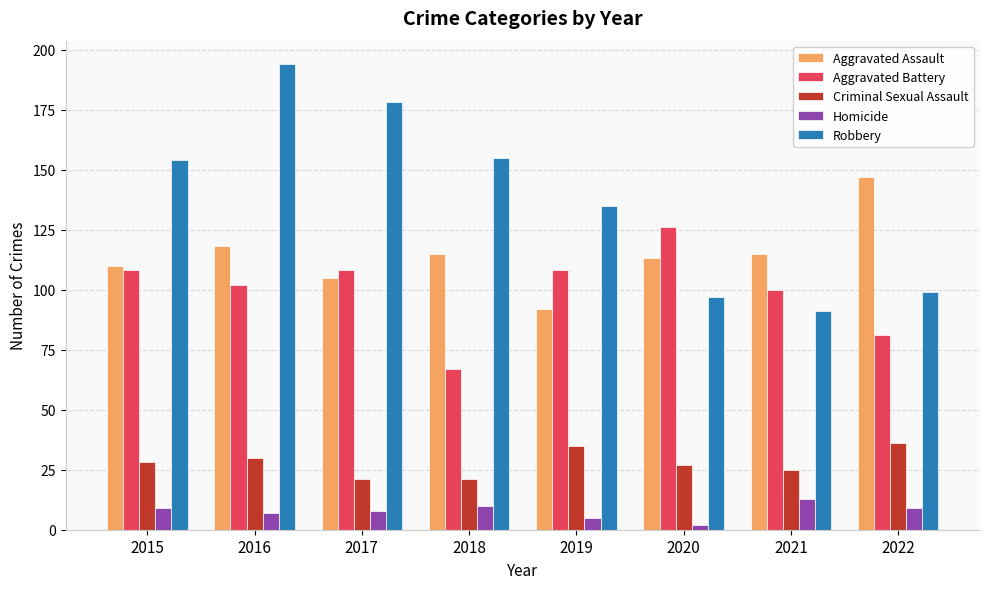

Which series has the largest total across all categories?

Robbery